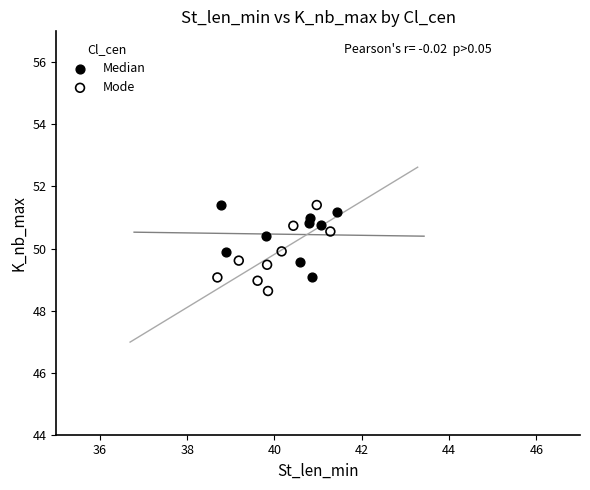

What are all the series names shown in the legend?

Median, Mode